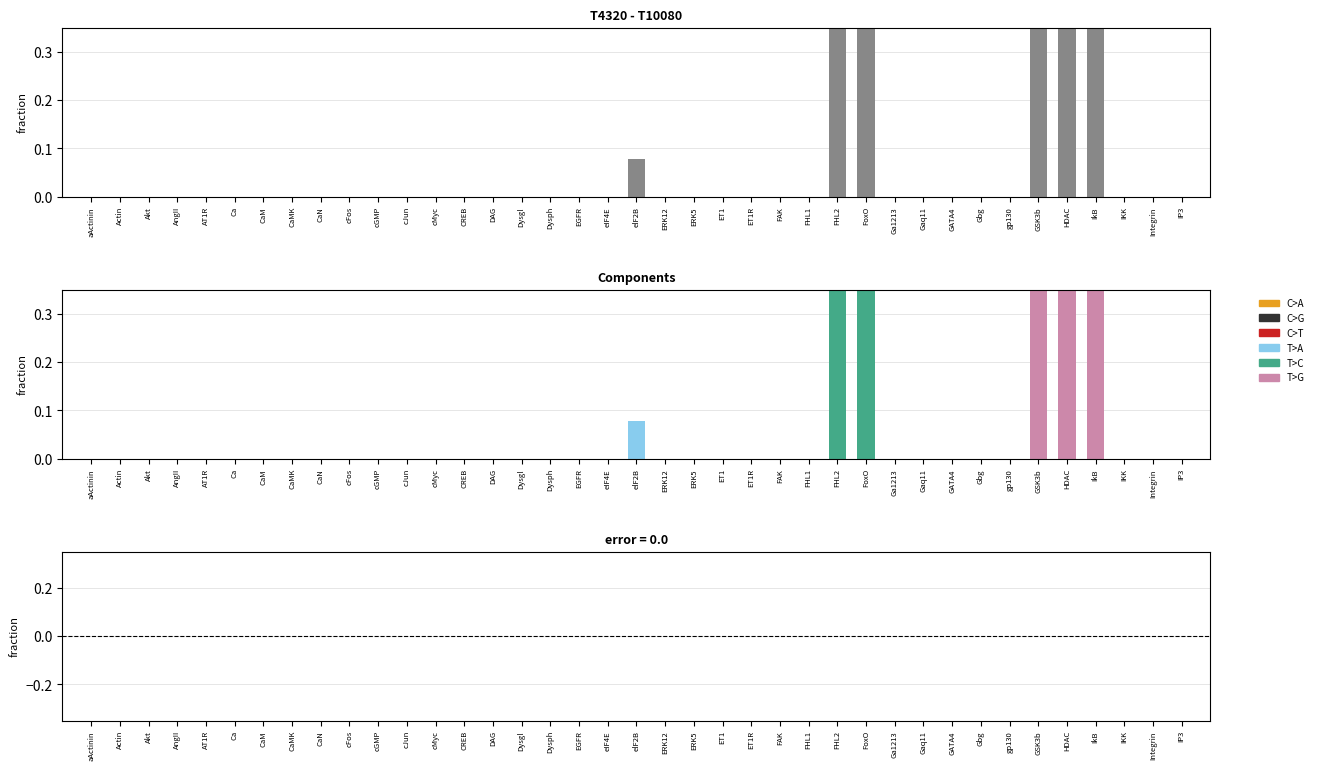

The T10080 series shows 0.0 at Akt. True or false?

True